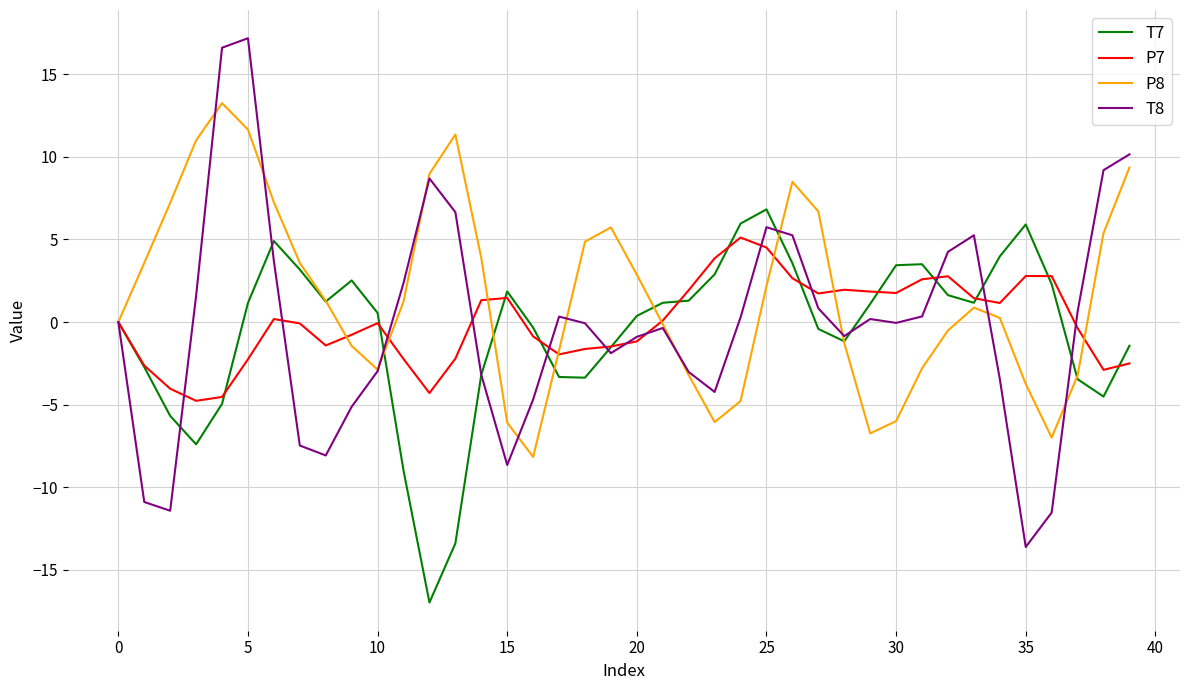

What is the highest value of the T7 series?

6.8